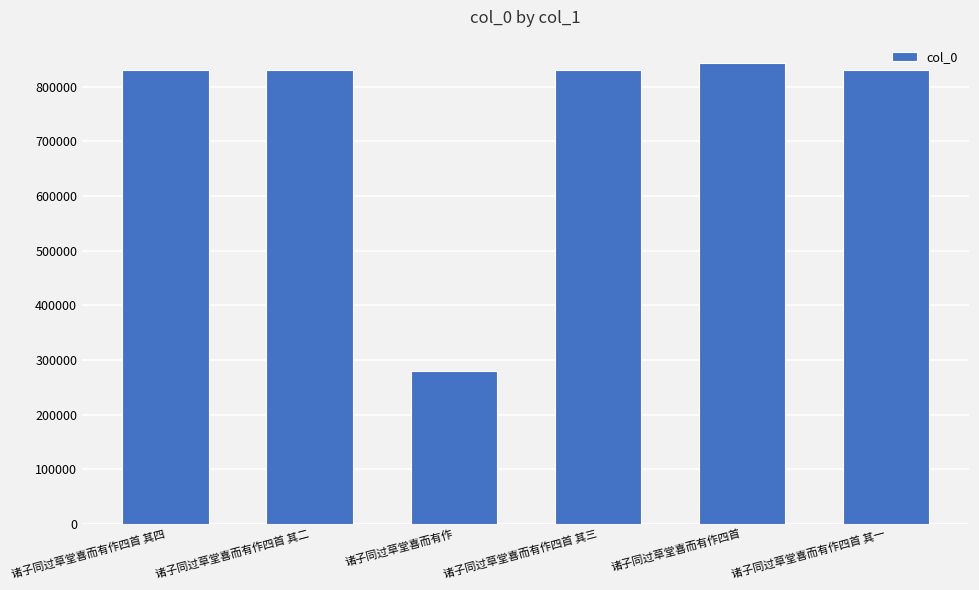

At which label does the data first exceed 831729?

诸子同过草堂喜而有作四首 其四